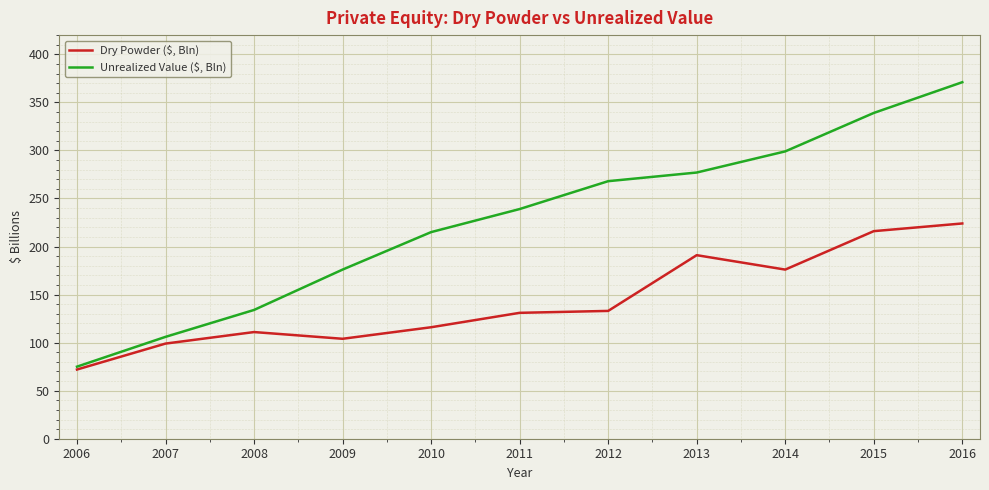

What is the sum of all Unrealized Value ($, Bln) values?

2499